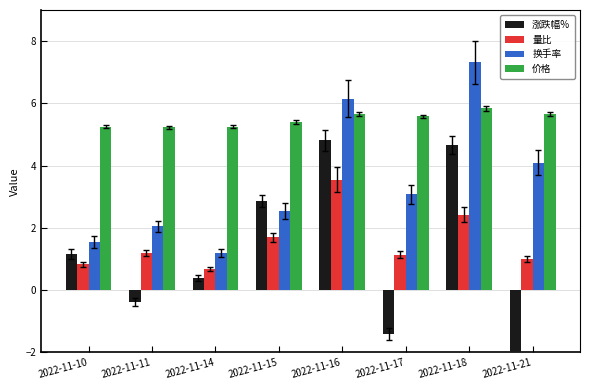

Is it true that 量比 equals 0.7 at 2022-11-17?

False